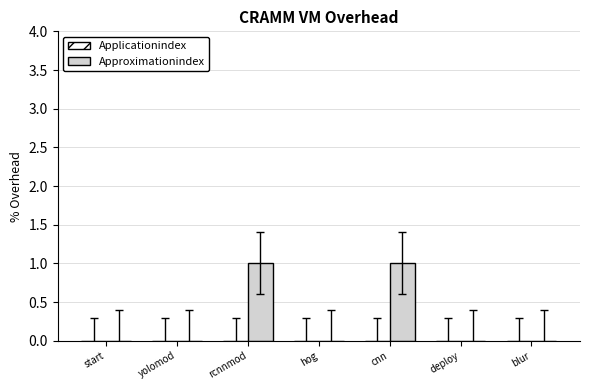

Between deploy and cnn, which is larger?

cnn